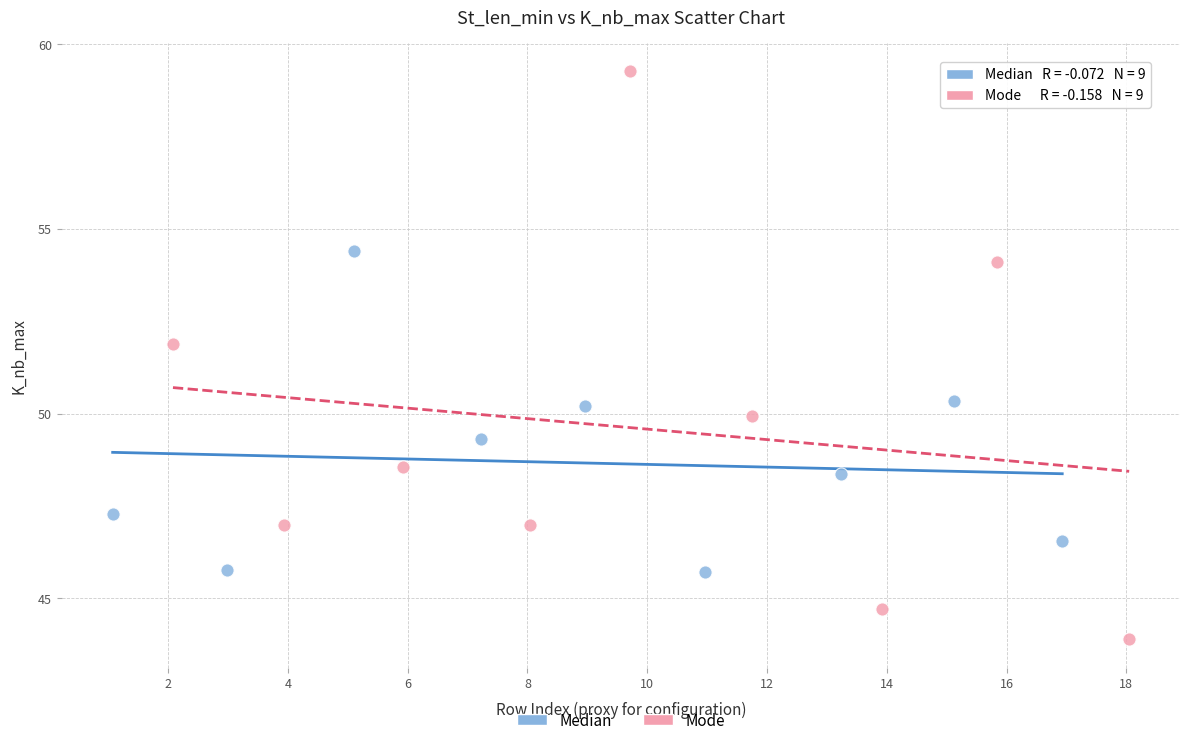

Which series reaches the maximum Y coordinate?

Mode